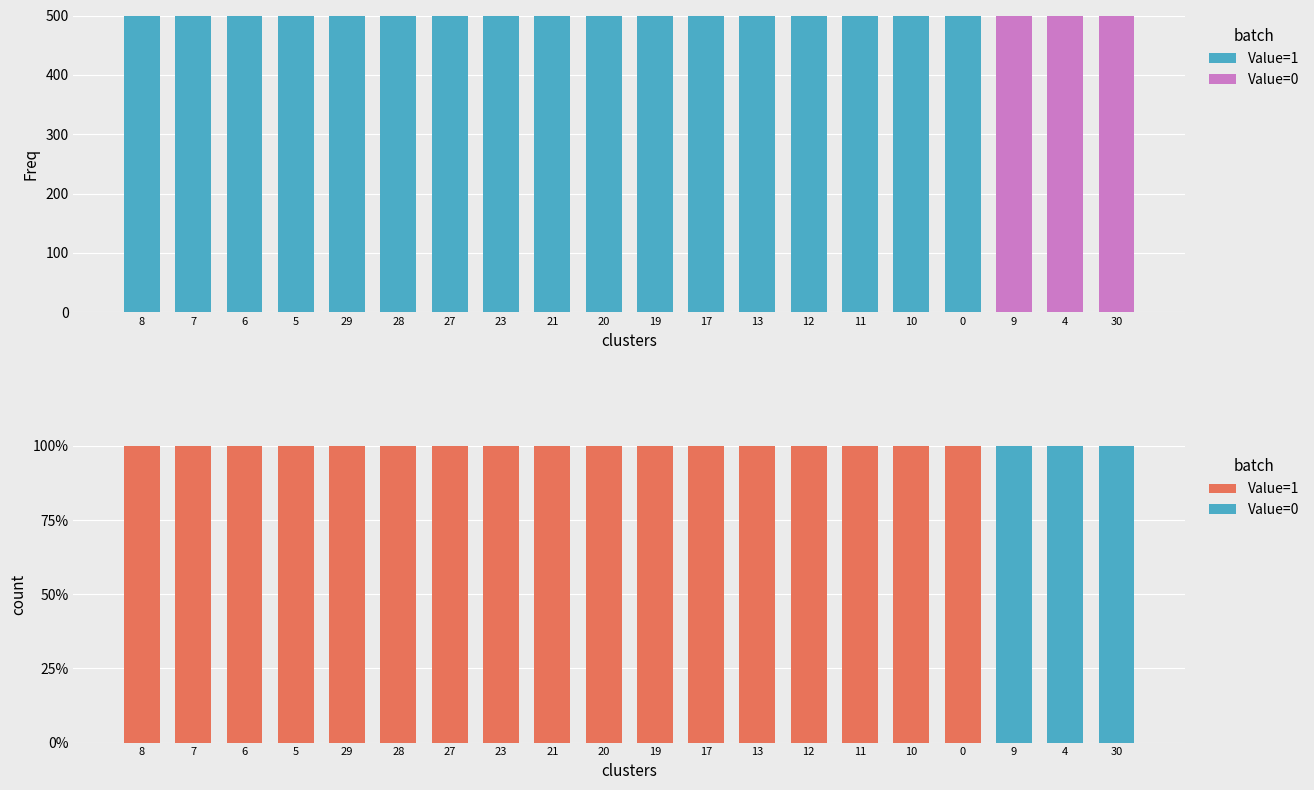

Which series has the widest spread of values?

Value=1